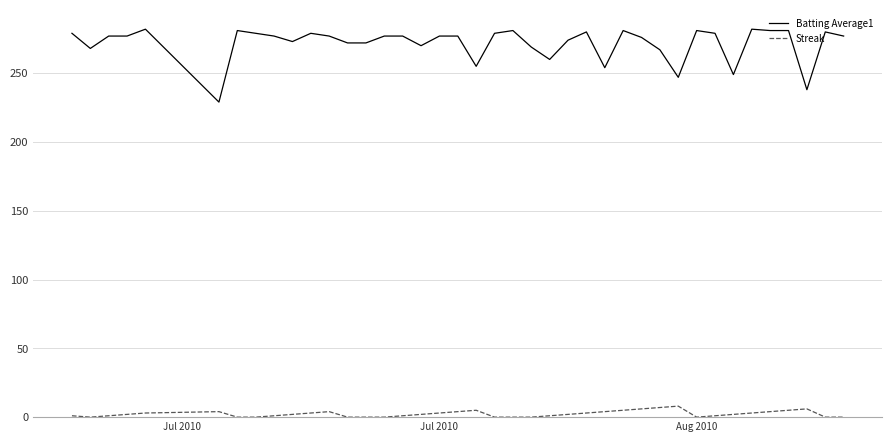

List the series in order of their overall mean, highest first.

Batting Average1, Streak